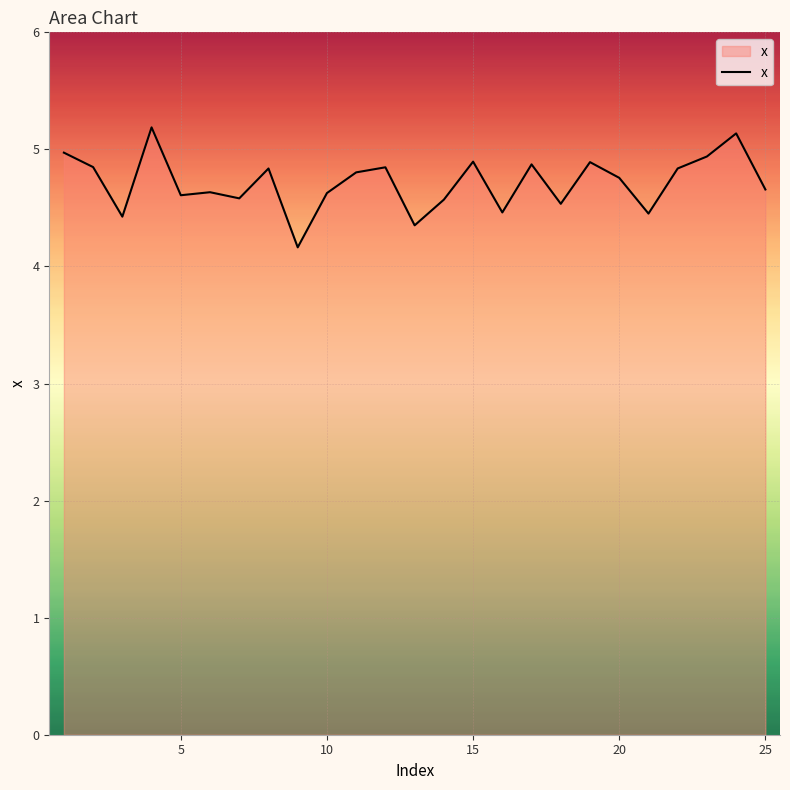

Does the chart display data point markers on the line(s)?

No